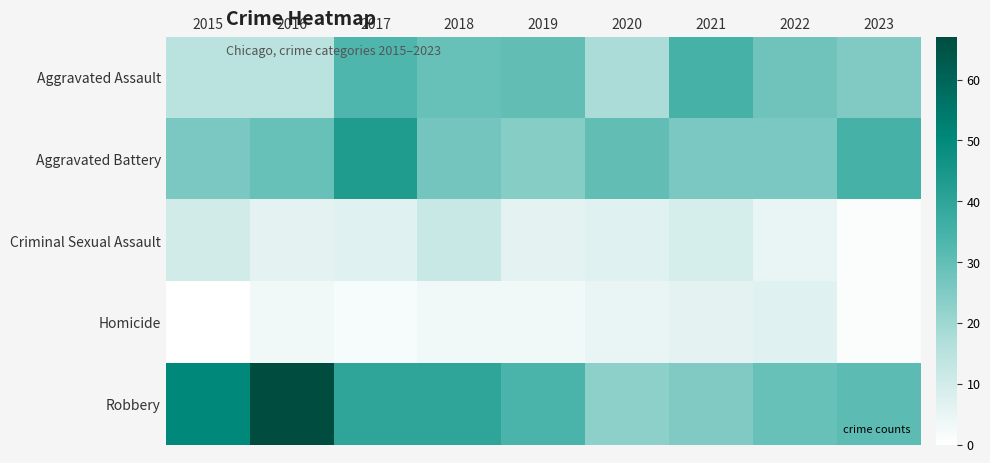

How many distinct data groups are displayed?

5